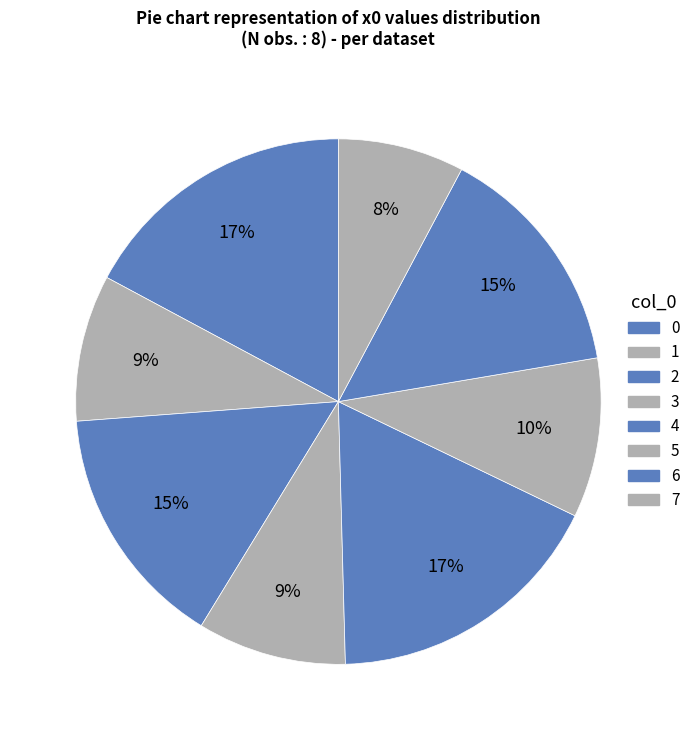

True or false: 1 accounts for 18% of the total.

False